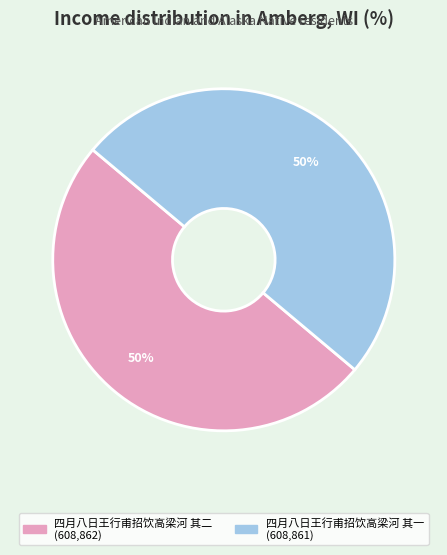

To the nearest percent, what percentage of the pie is 四月八日王行甫招饮高梁河 其二?

50%